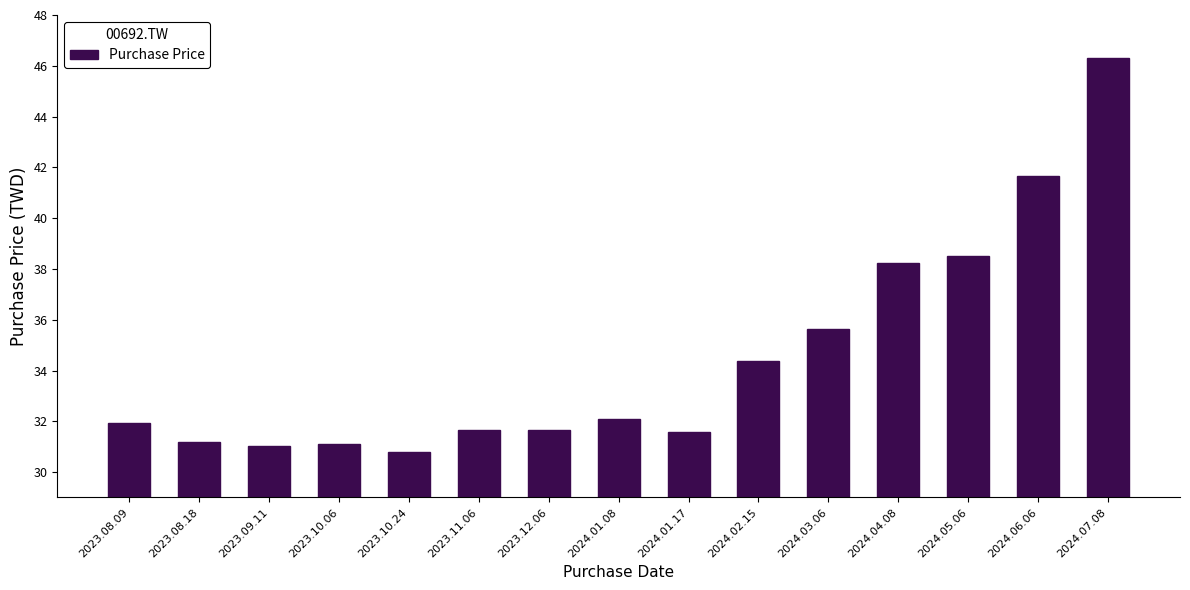

The value at 2024.06.06 is 74.7. True or false?

False